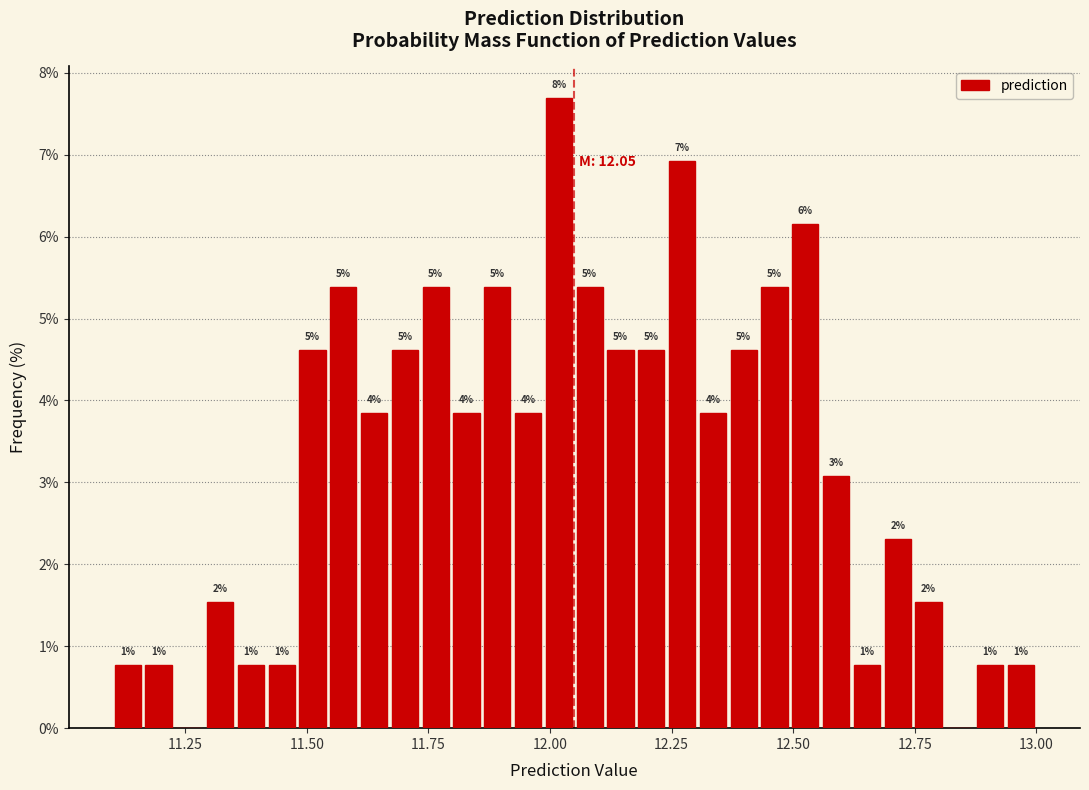

Around what value on the x-axis is the tallest bar? Give the approximate position of its centre, as read against the axis.

12.00